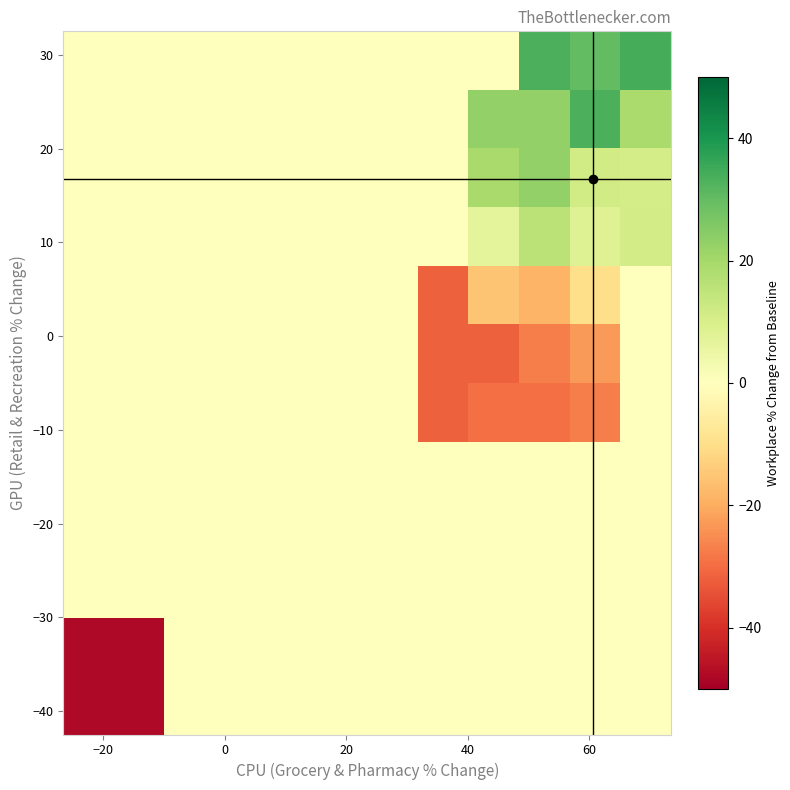

What is the maximum value shown in the chart?

34.0